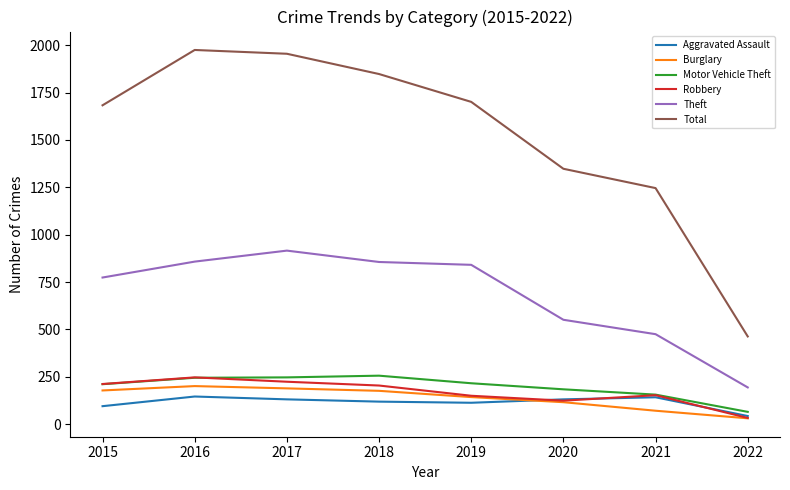

What is the total value across all series at 2018?

3459